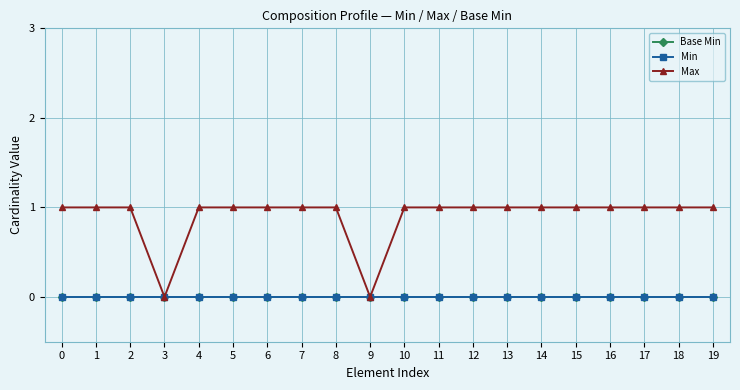

Reading right to left, what are all the values shown in this chart?

Base Min: 19=0	18=0	17=0	16=0	15=0	14=0	13=0	12=0	11=0	10=0	9=0	8=0	7=0	6=0	5=0	4=0	3=0	2=0	1=0	0=0
Min: 19=0	18=0	17=0	16=0	15=0	14=0	13=0	12=0	11=0	10=0	9=0	8=0	7=0	6=0	5=0	4=0	3=0	2=0	1=0	0=0
Max: 19=1	18=1	17=1	16=1	15=1	14=1	13=1	12=1	11=1	10=1	9=0	8=1	7=1	6=1	5=1	4=1	3=0	2=1	1=1	0=1